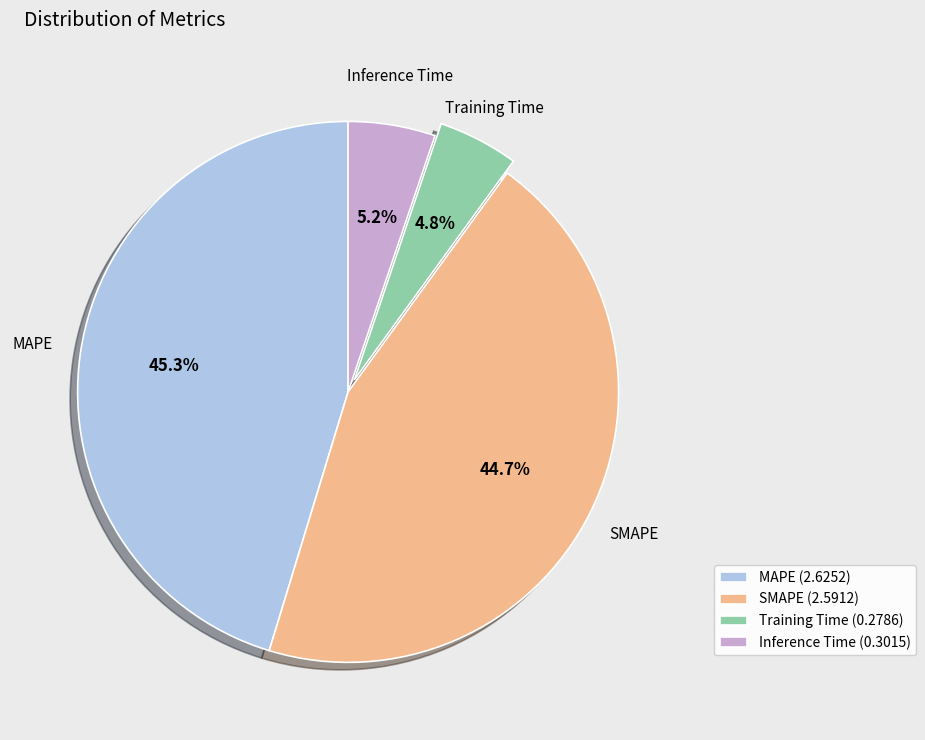

Do SMAPE (2.5912) and MAPE (2.6252) together represent more than half of the pie?

Yes